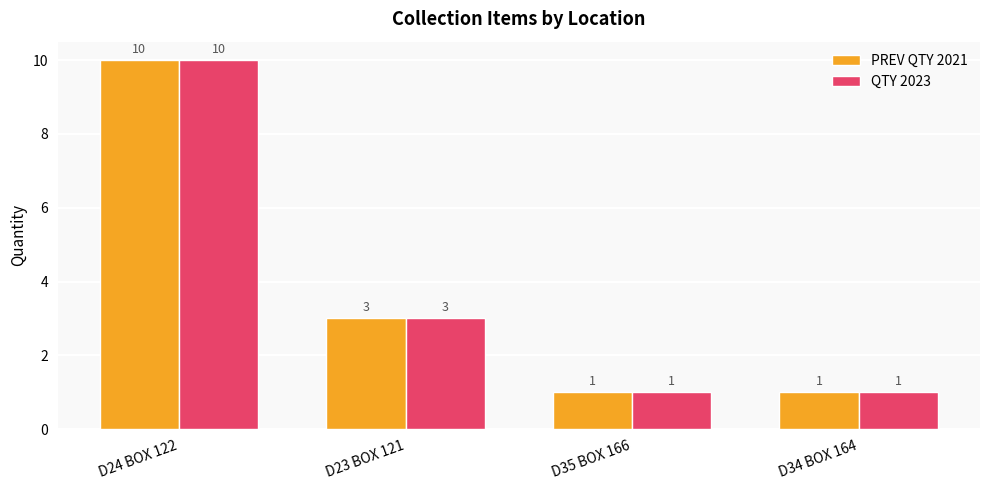

What is the label of the 3rd bar from the right?

D23 BOX 121